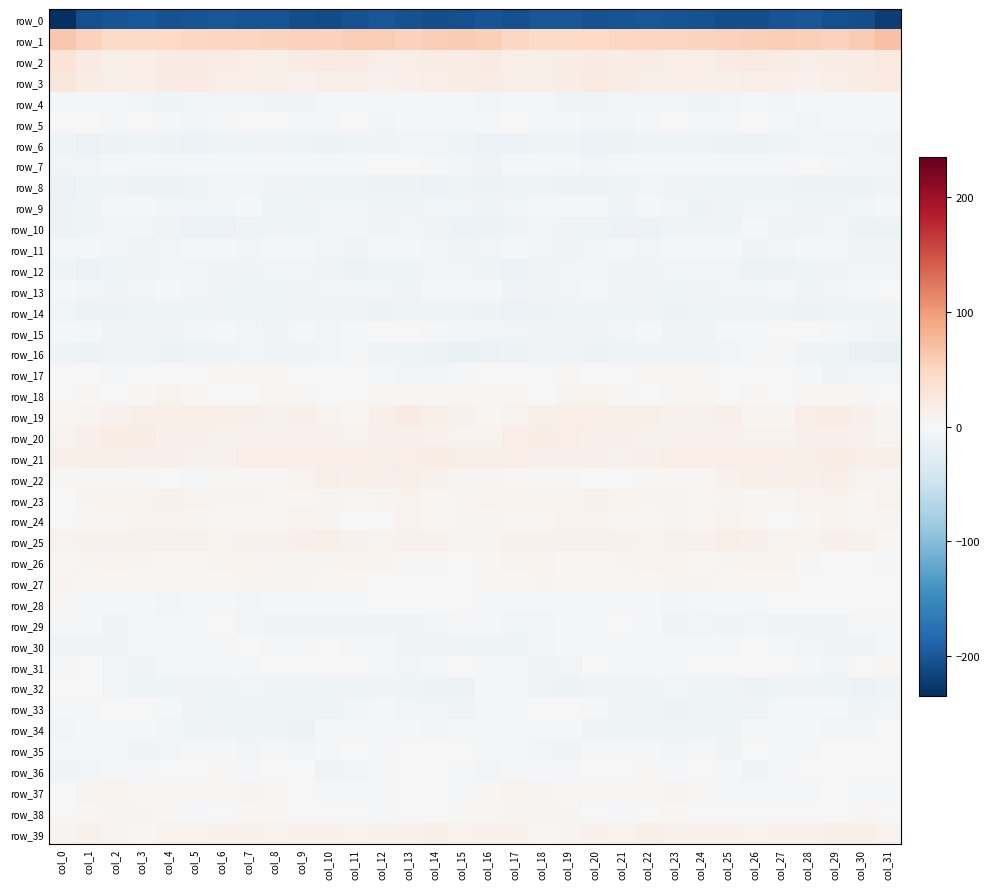

What is the spread (max minus min) of values at col_28?

257.3